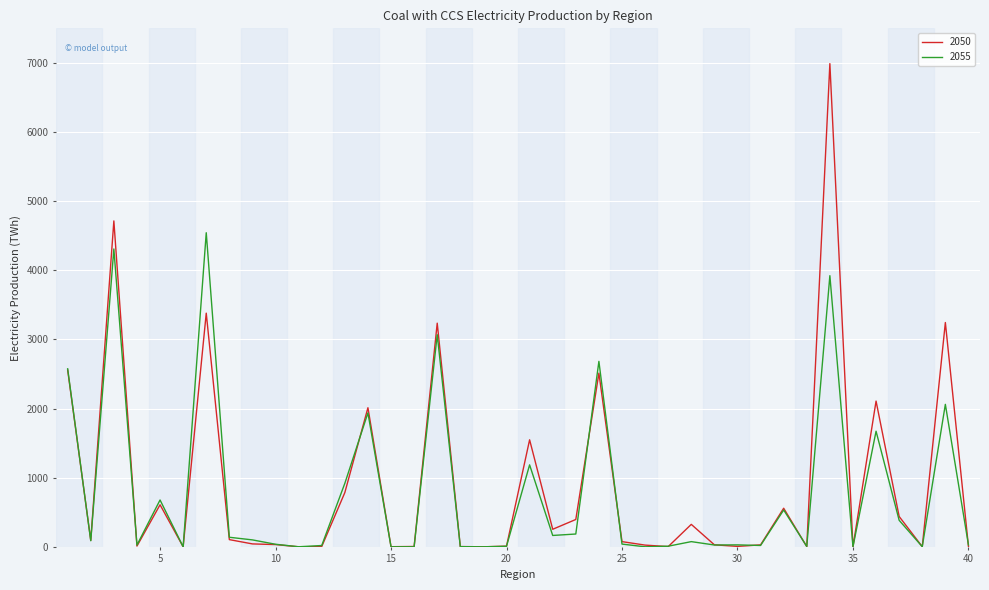

List the series in order of their peak value, lowest first.

2055, 2050